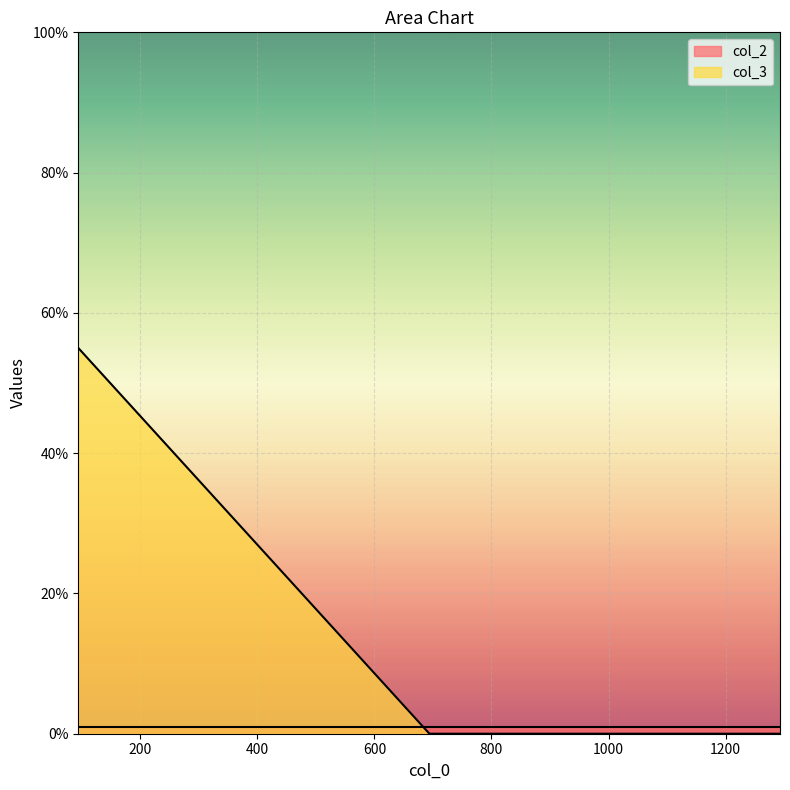

How many data points does each series have?

3